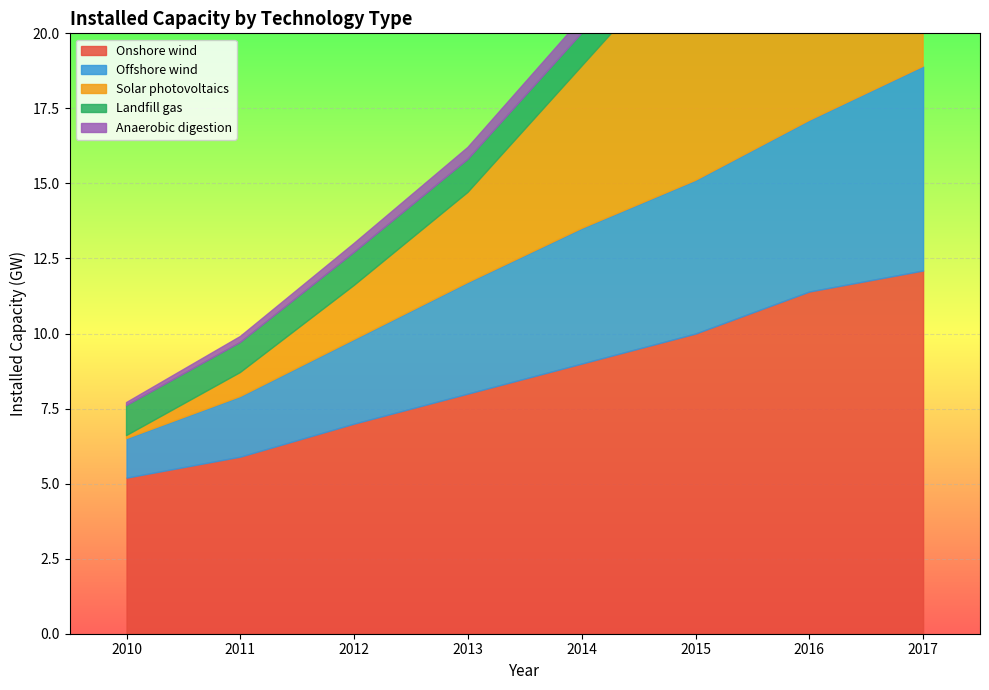

What are all the series names shown in the legend?

Onshore wind, Offshore wind, Solar photovoltaics, Landfill gas, Anaerobic digestion